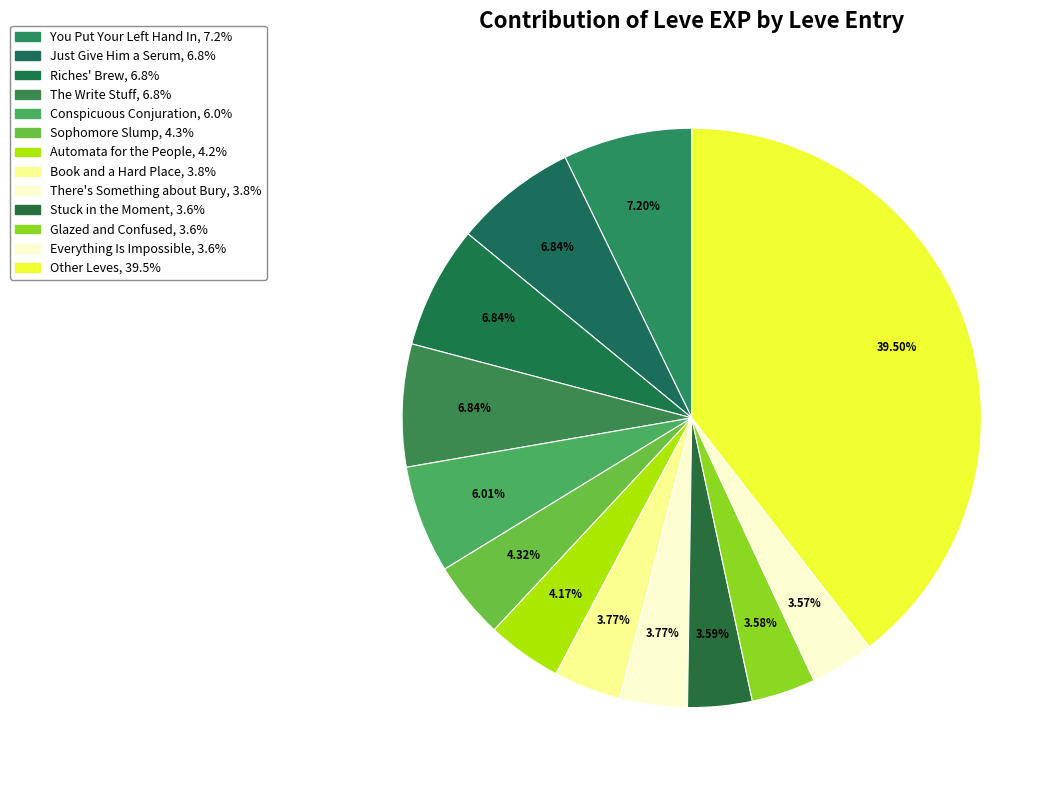

Is there any slice that represents more than half of the pie?

No